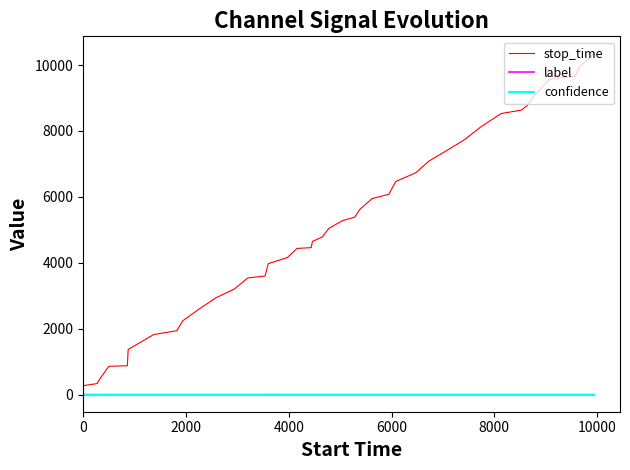

What is the greatest value displayed?

10354.0